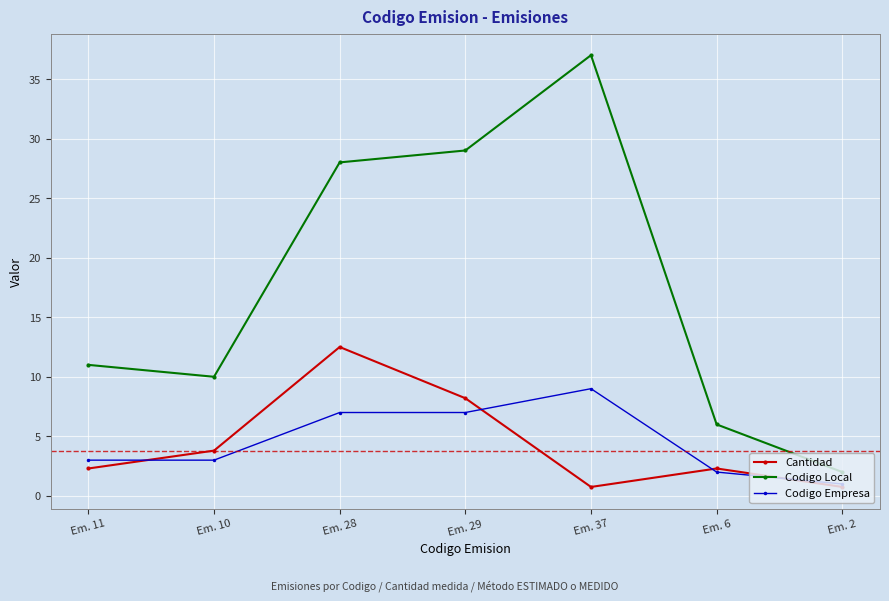

Reading right to left, list all the values displayed in this chart.

Cantidad: 0.8	2.3	0.8	8.2	12.5	3.8	2.3
Codigo Local: 2.0	6.0	37.0	29.0	28.0	10.0	11.0
Codigo Empresa: 1.0	2.0	9.0	7.0	7.0	3.0	3.0